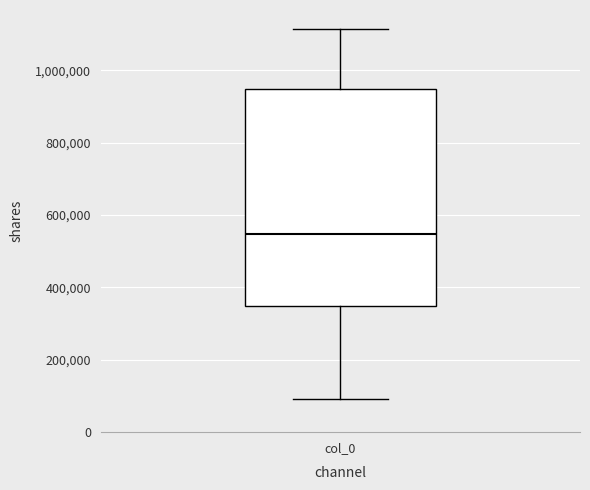

Transcribe this box plot: give where the median line is, the range the box spans, and where the two whiskers end, as read against the y-axis. The values are not printed on the chart, so give them approximately, as read against the axis.

median 540000, box 340000 to 940000, whiskers 100000 to 1120000